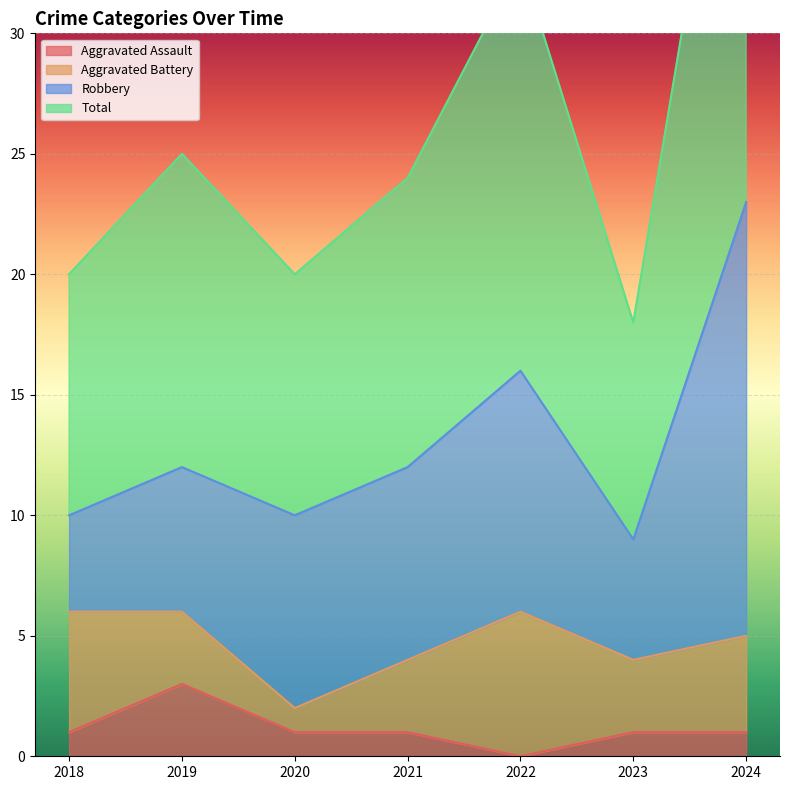

At which label is Total closest to 32?

2022